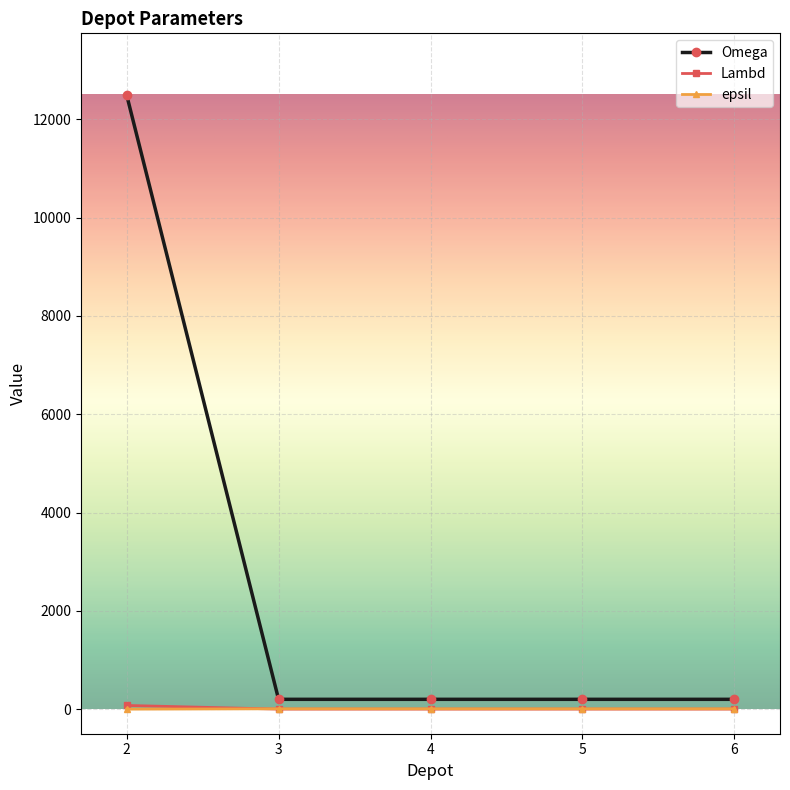

True or false: Omega and Lambd cross at least once.

False